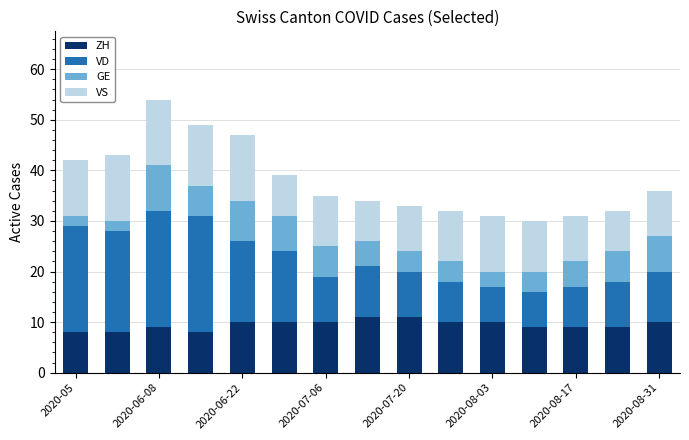

What is the maximum value for ZH?

11